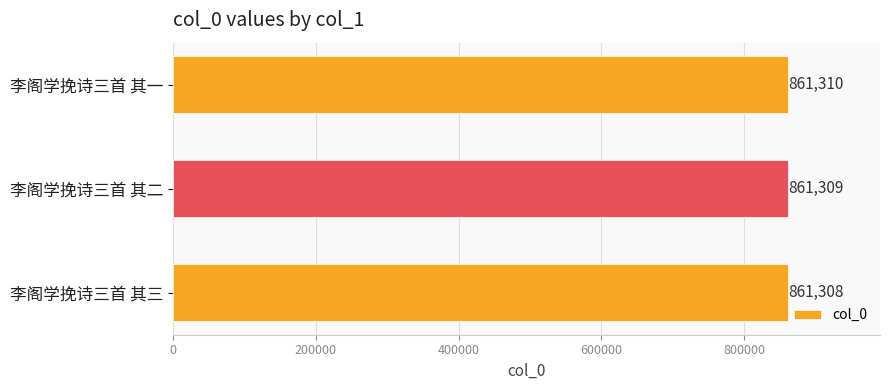

What is the value of the 2nd bar from the top?

861309